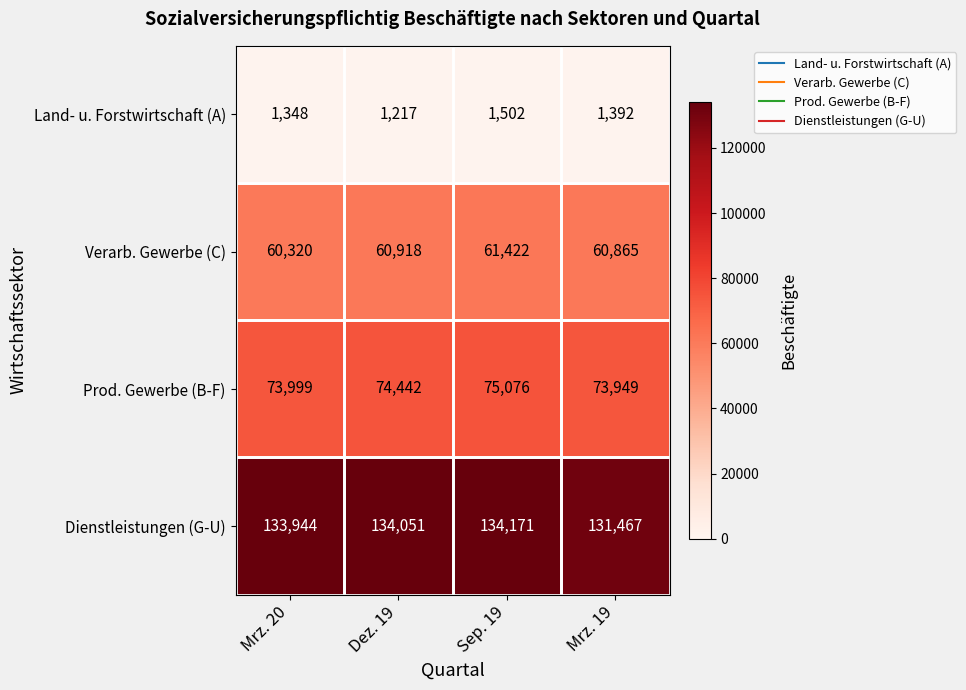

True or false: Dienstleistungen (G-U) has a value of 134171 at Sep. 19.

True